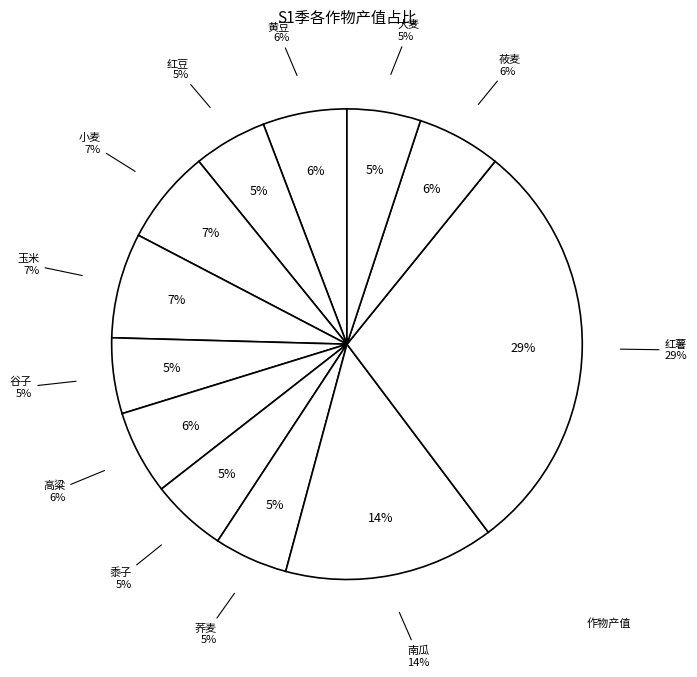

The 小麦 slice represents 7% of the pie. True or false?

True